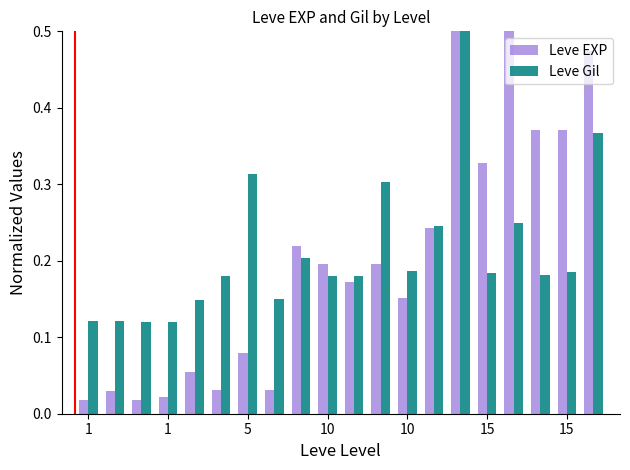

Count the Leve Gil values in the range 0 to 1.

20